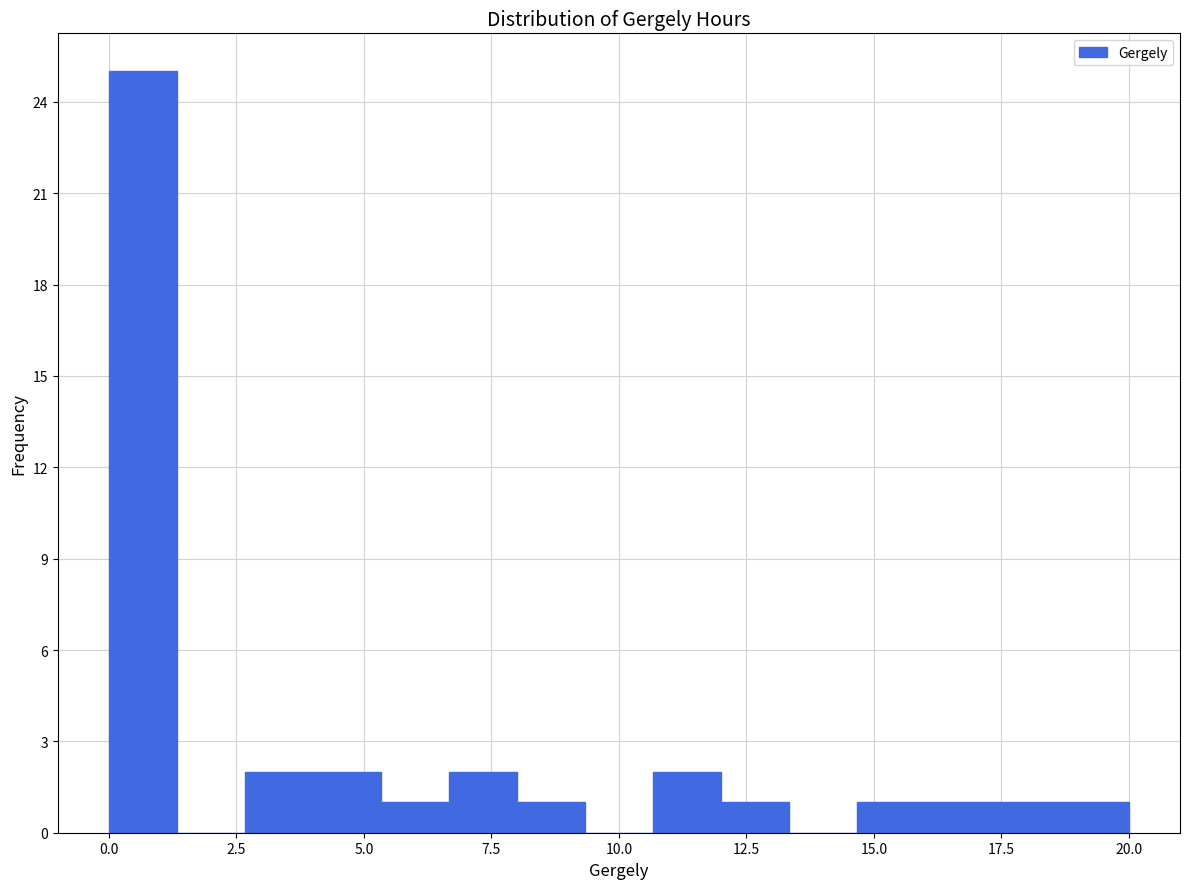

Around what value on the x-axis is the tallest bar? Give the approximate position of its centre, as read against the axis.

0.5